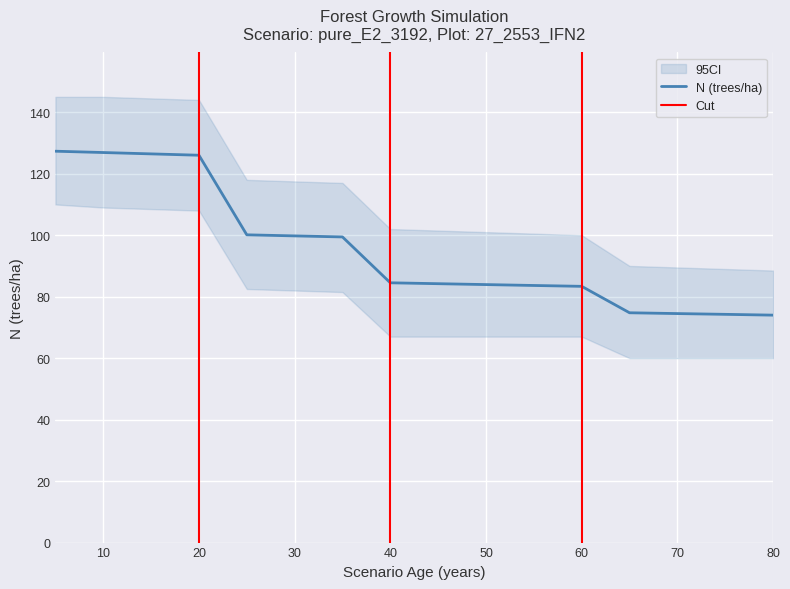

True or false: N (trees/ha) has a value of 74.5 at 70.

True